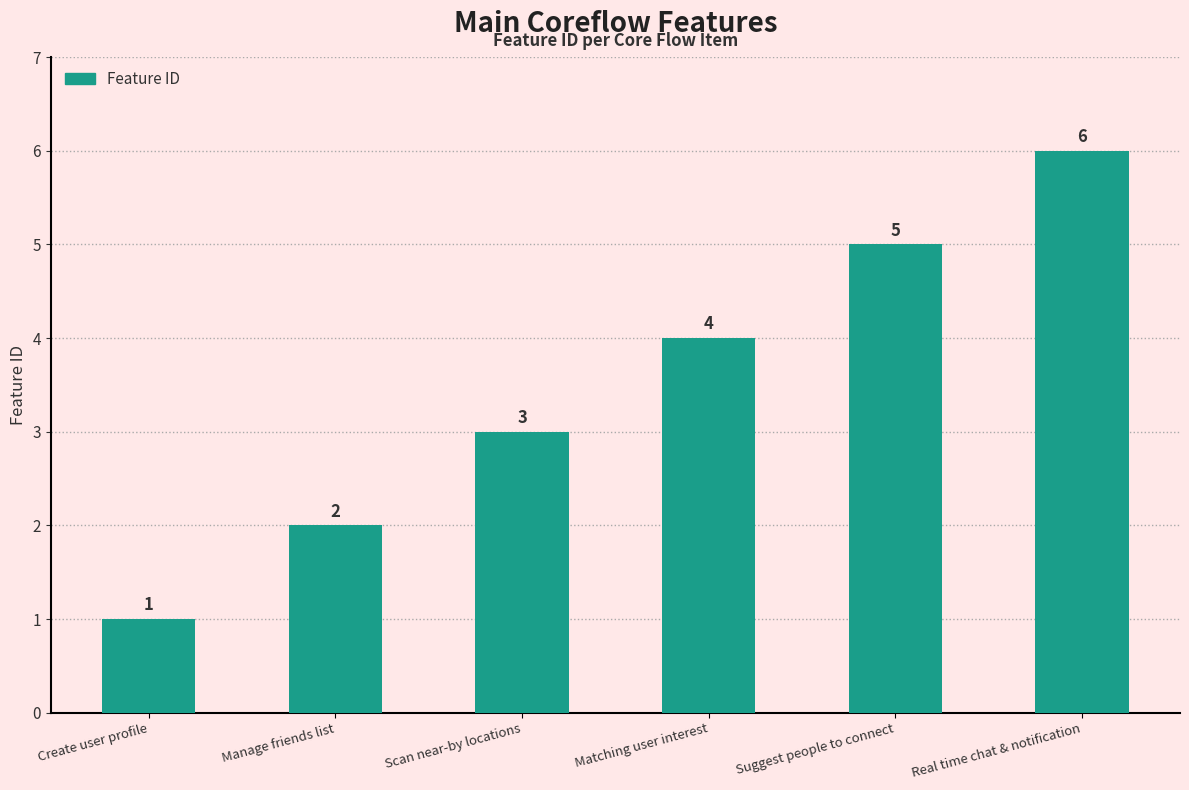

The chart shows a value of 6 at Real time chat & notification. True or false?

True